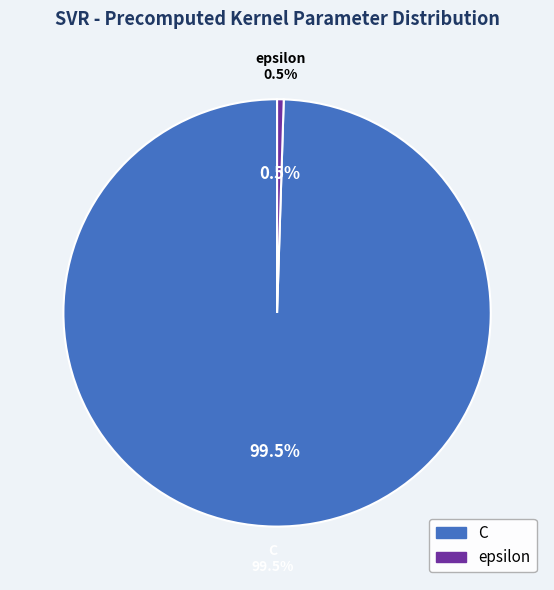

To the nearest percent, what is the combined percentage of epsilon and C?

100%